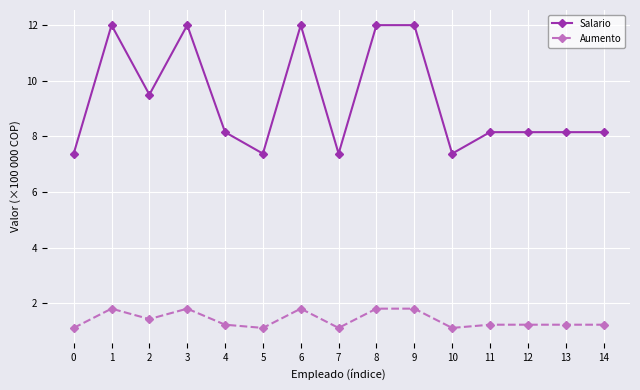

Is this an area chart (filled region under the line)?

No